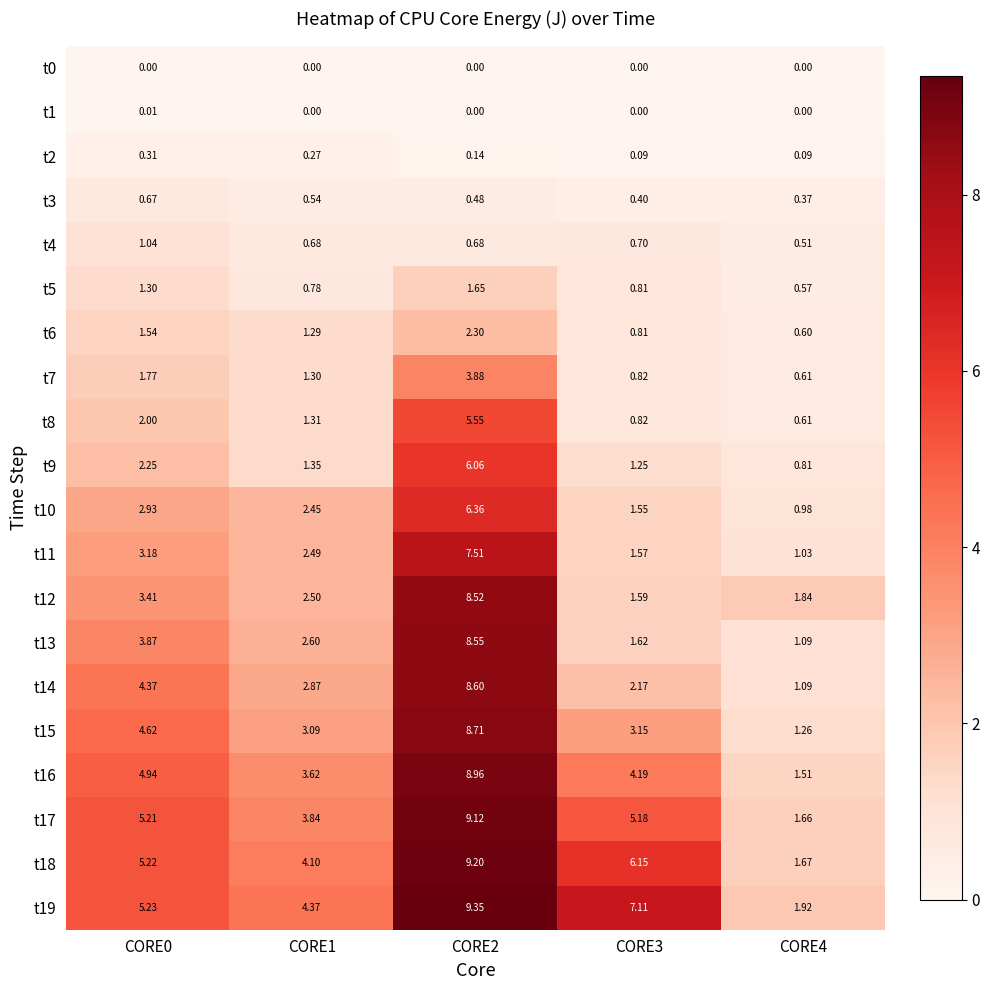

Which series changed the most between CORE0 and CORE3?

t13